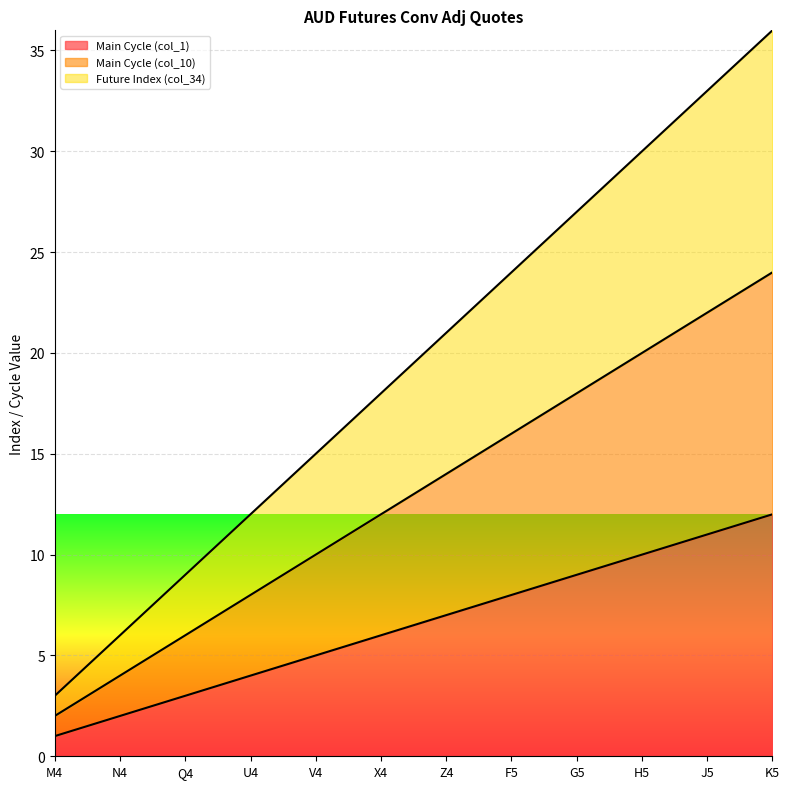

What is the difference between the maximum and minimum values in the Main Cycle (col_1) series?

11